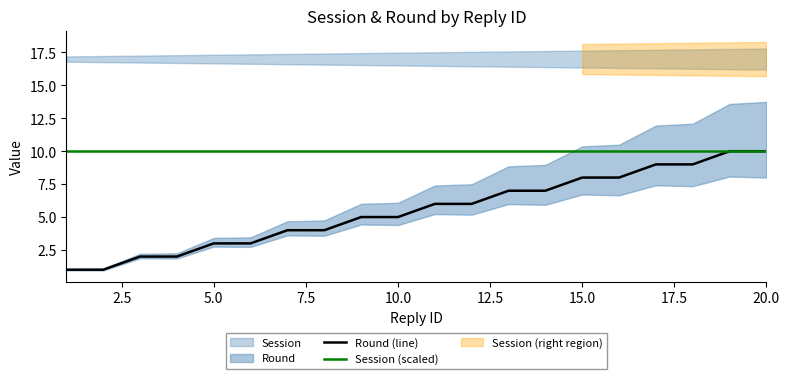

How many lines are shown in the chart?

2